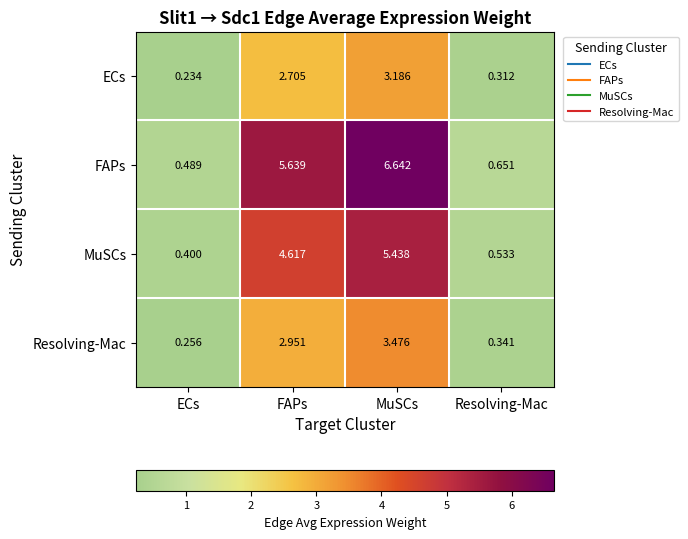

Which series has the widest spread of values?

FAPs